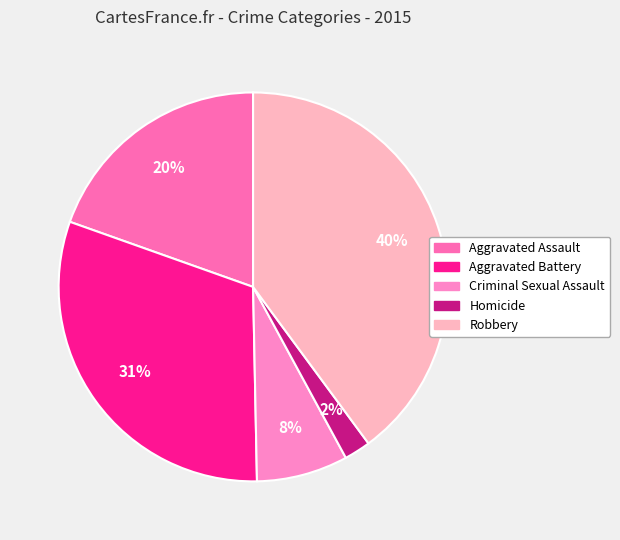

Rank the categories by value from lowest to highest.

Homicide, Criminal Sexual Assault, Aggravated Assault, Aggravated Battery, Robbery